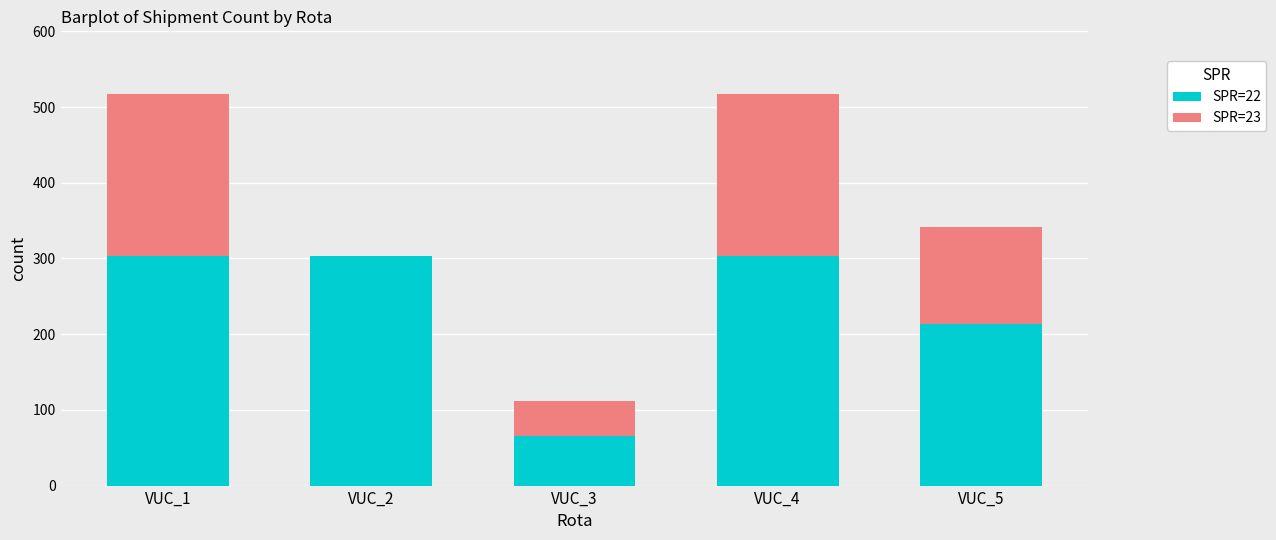

Does the chart contain stacked bars?

Yes